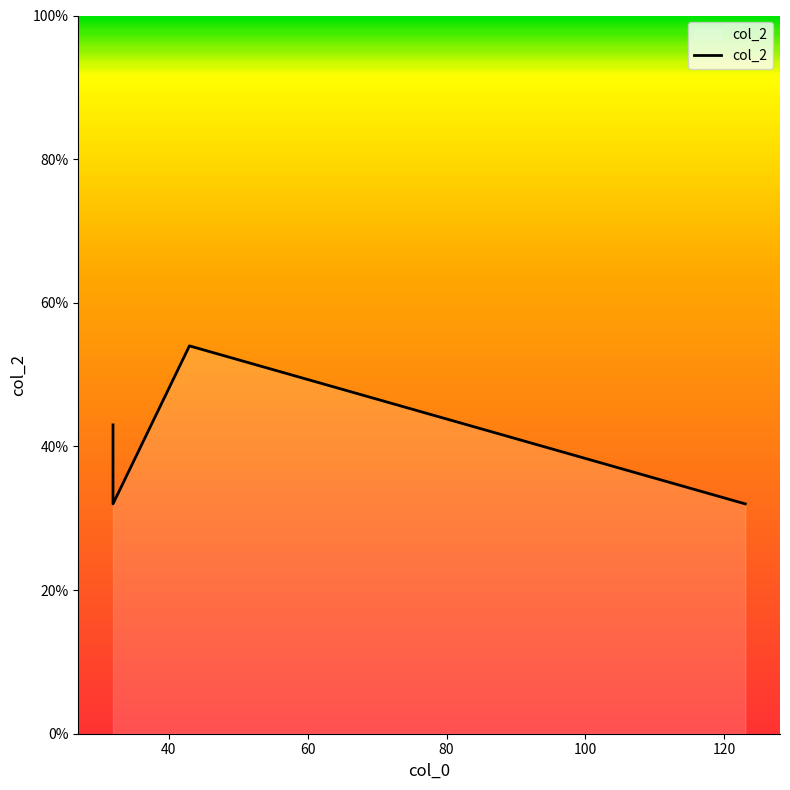

Which label corresponds to the smallest value in the chart?

123